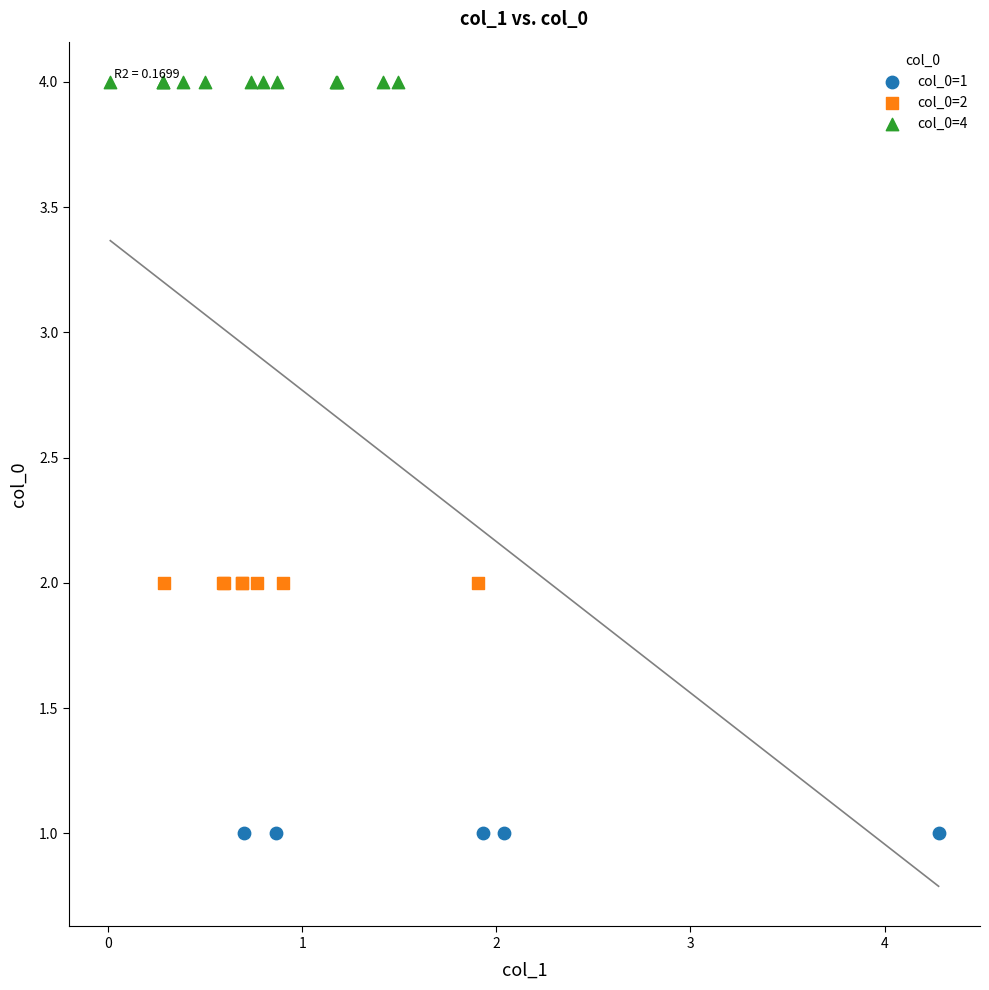

Which series contains the highest Y value?

col_0=4